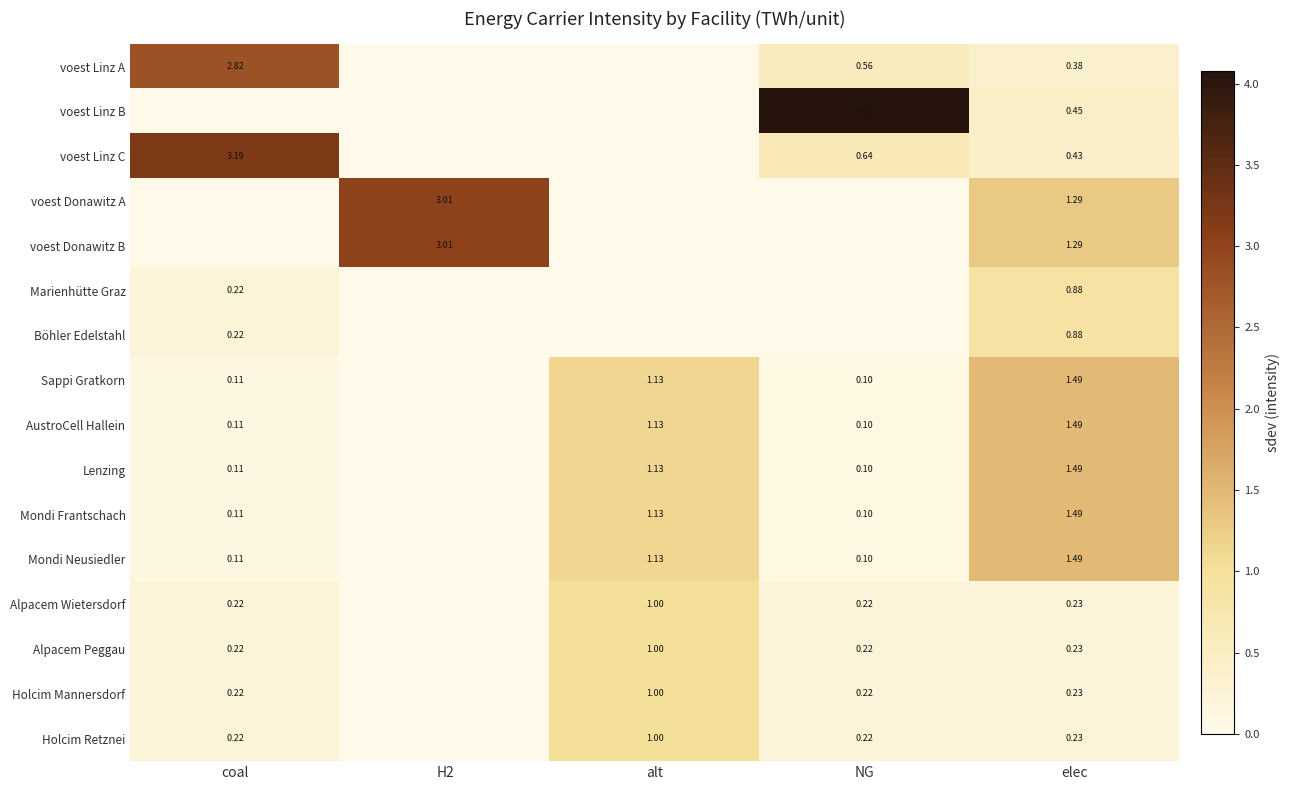

Rank the categories by AustroCell Hallein value from highest to lowest.

elec, alt, coal, NG, H2